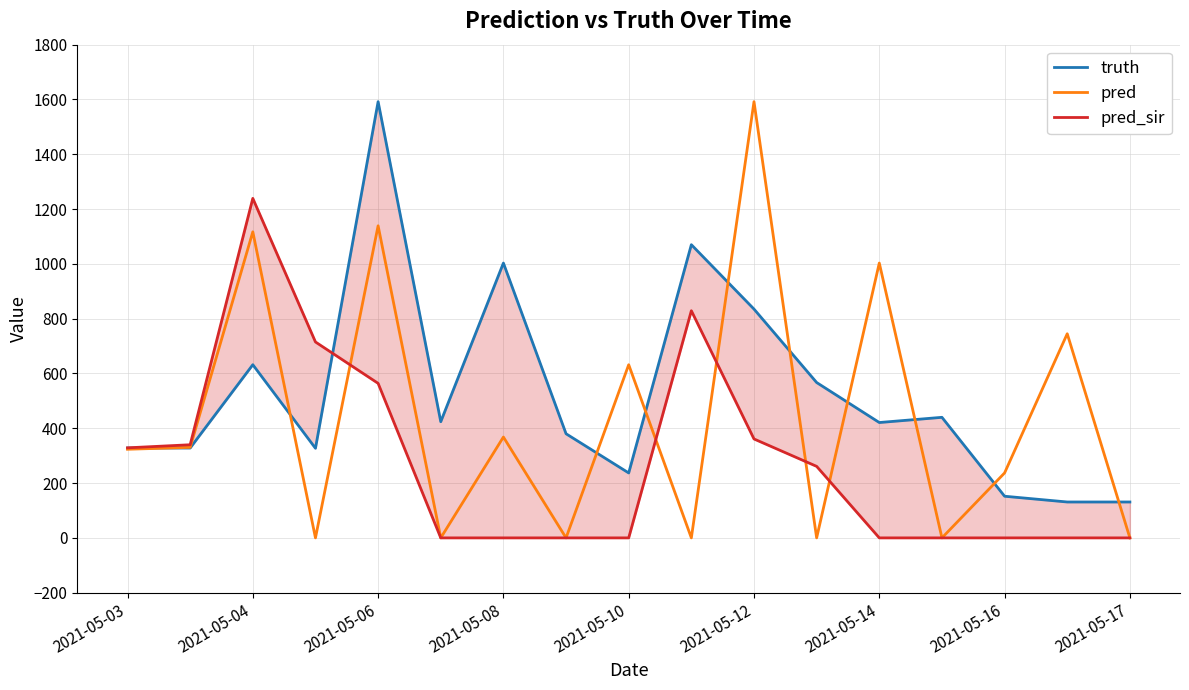

What is the highest value of the pred series?

1592.0